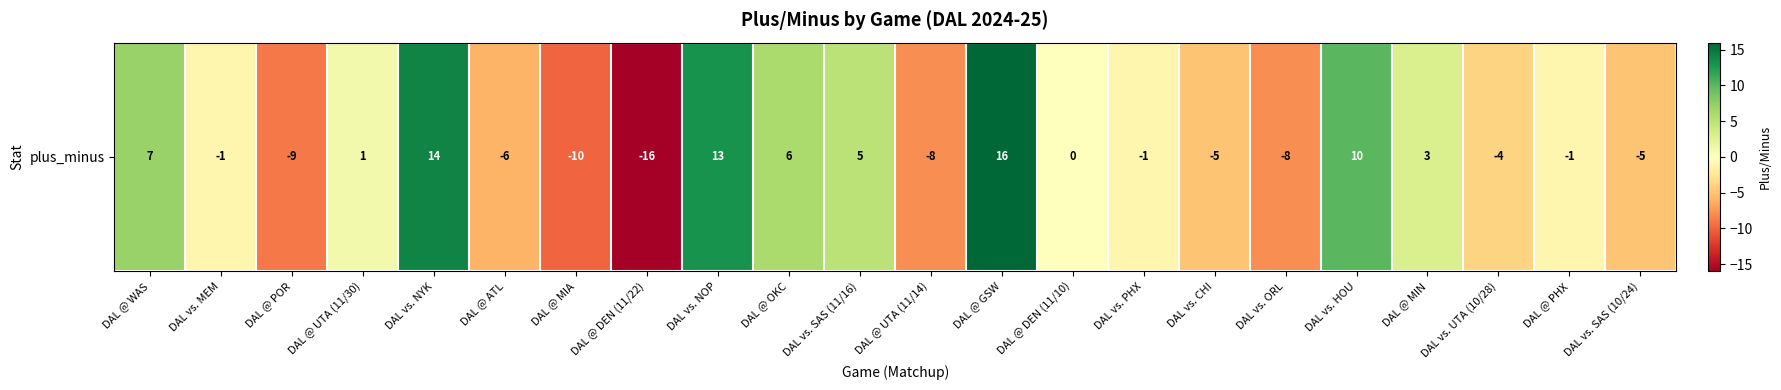

Which has a higher value, DAL vs. CHI or DAL @ PHX?

DAL @ PHX